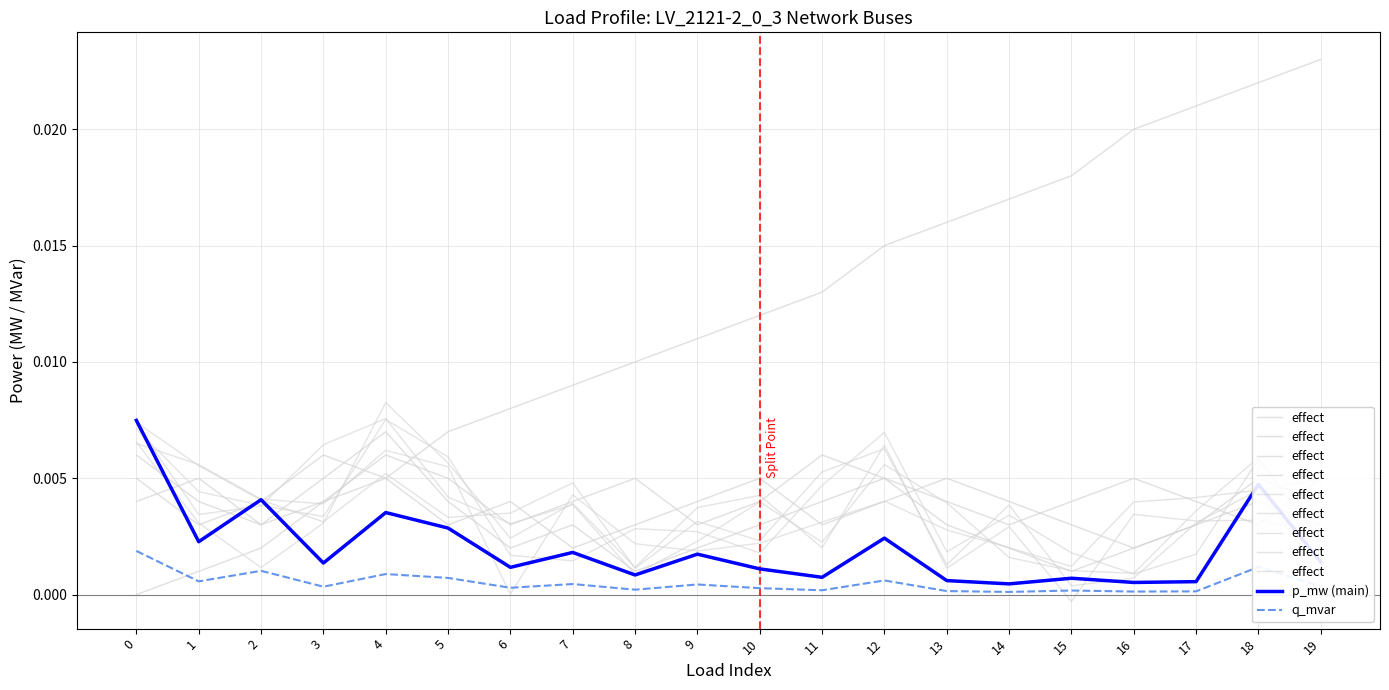

Rank the series by their average value, from lowest to highest.

q_mvar, p_mw (main), effect